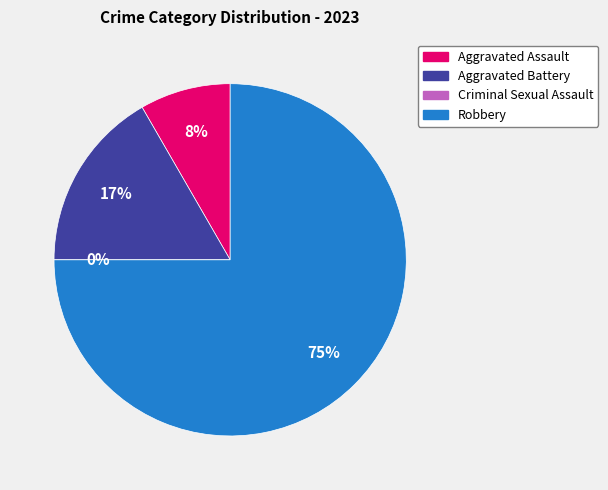

Is Robbery the majority of the pie?

Yes